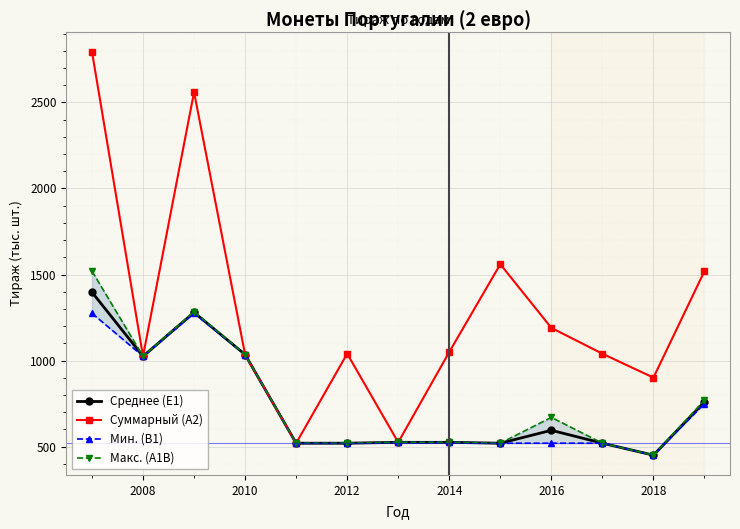

What is the minimum value for Суммарный (A2)?

520.0